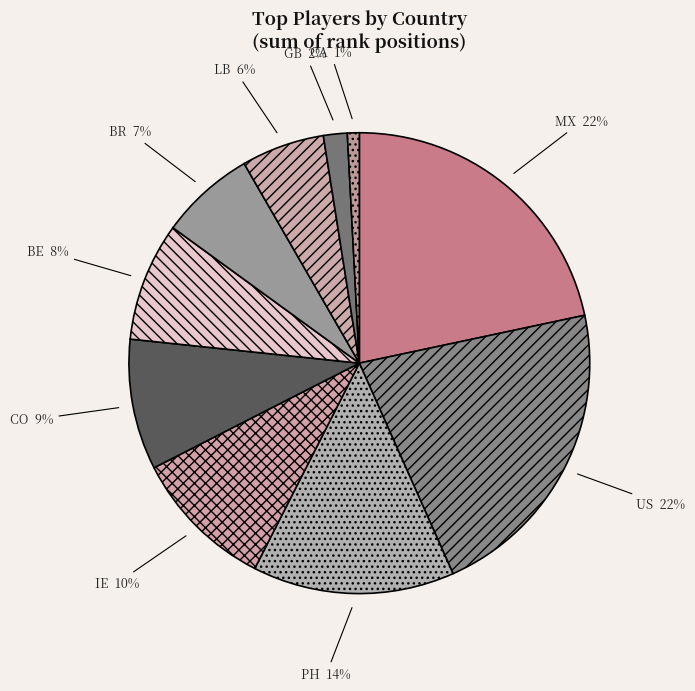

What is the smallest slice in the pie chart?

CA